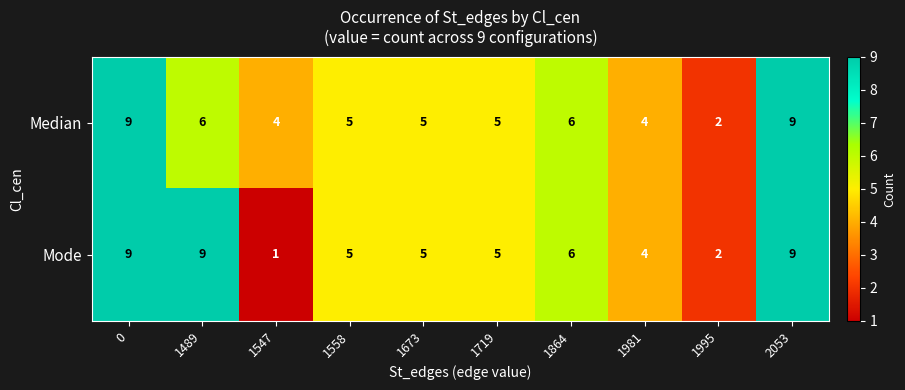

Reading right to left, transcribe all the data shown in this chart.

Median: 2053=9	1995=2	1981=4	1864=6	1719=5	1673=5	1558=5	1547=4	1489=6	0=9
Mode: 2053=9	1995=2	1981=4	1864=6	1719=5	1673=5	1558=5	1547=1	1489=9	0=9